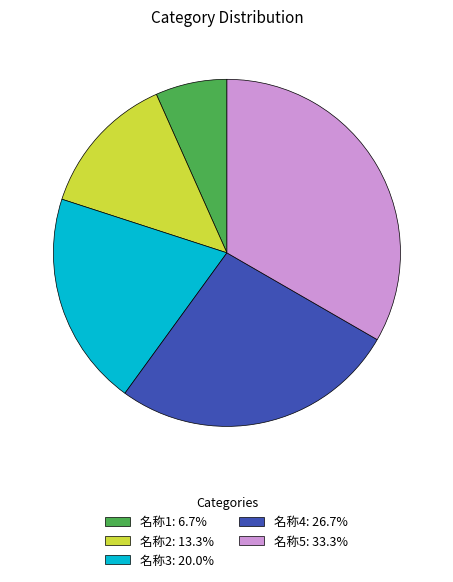

Is 名称2 the majority of the pie?

No